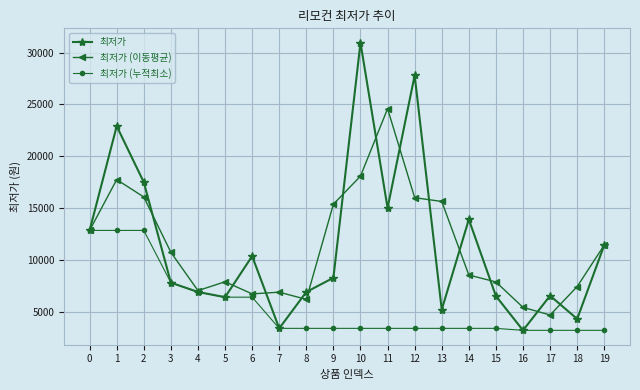

At how many categories does at least one series exceed 14187?

7